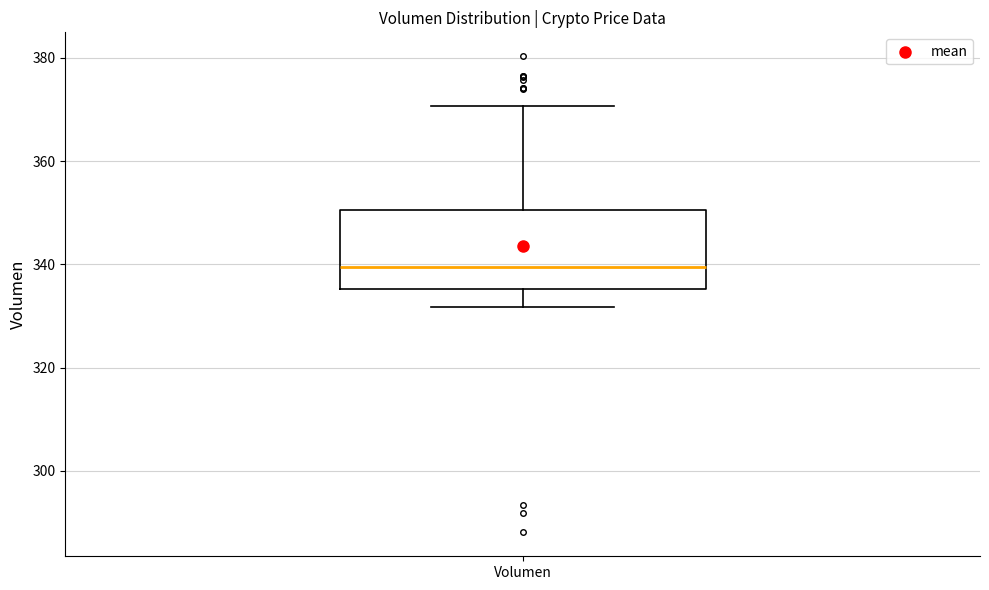

Read this box plot against the y-axis: the position of the median line, the range covered by the box, and the ends of both whiskers. The values are not printed on the chart, so give them approximately, as read against the axis.

median 340, box 336 to 350, whiskers 332 to 370